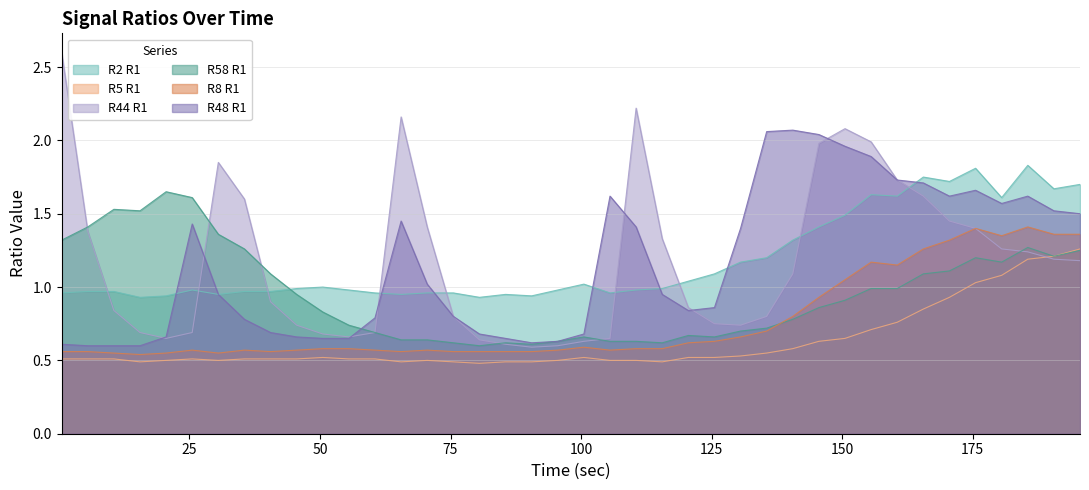

At 75.53, list the series in order from largest to smallest.

R2 R1, R44 R1, R48 R1, R58 R1, R8 R1, R5 R1